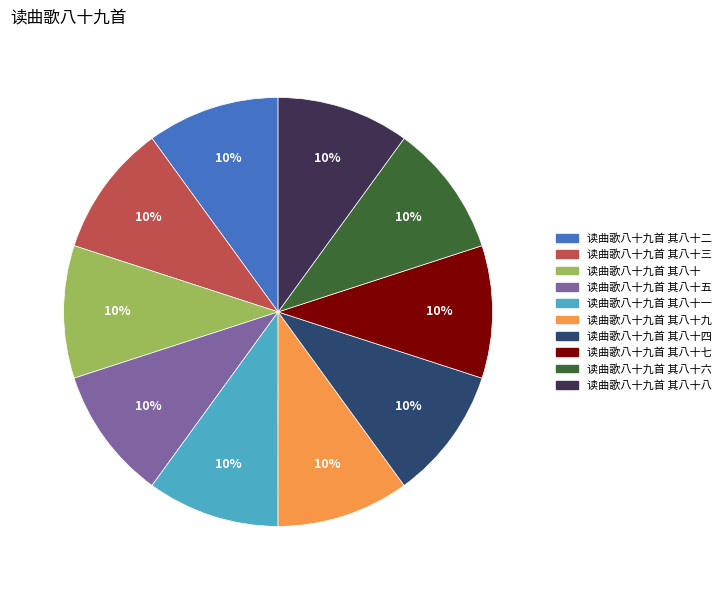

Is there a majority slice in this chart?

No